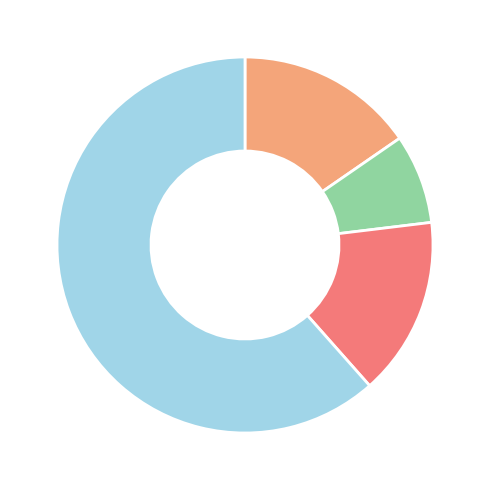

Does any single category account for the majority?

Yes